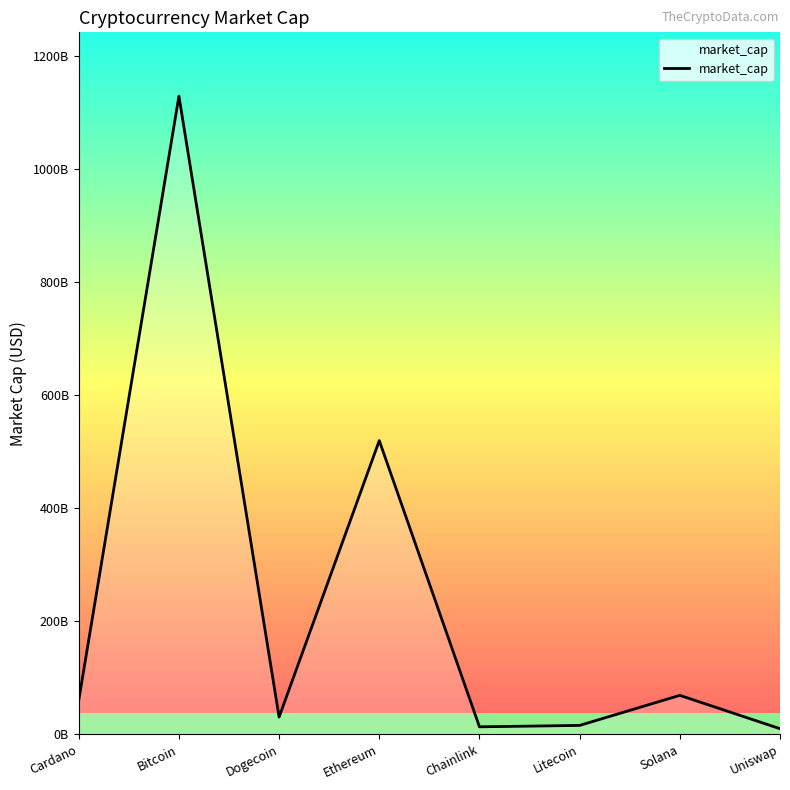

Does the chart display data point markers on the line(s)?

No